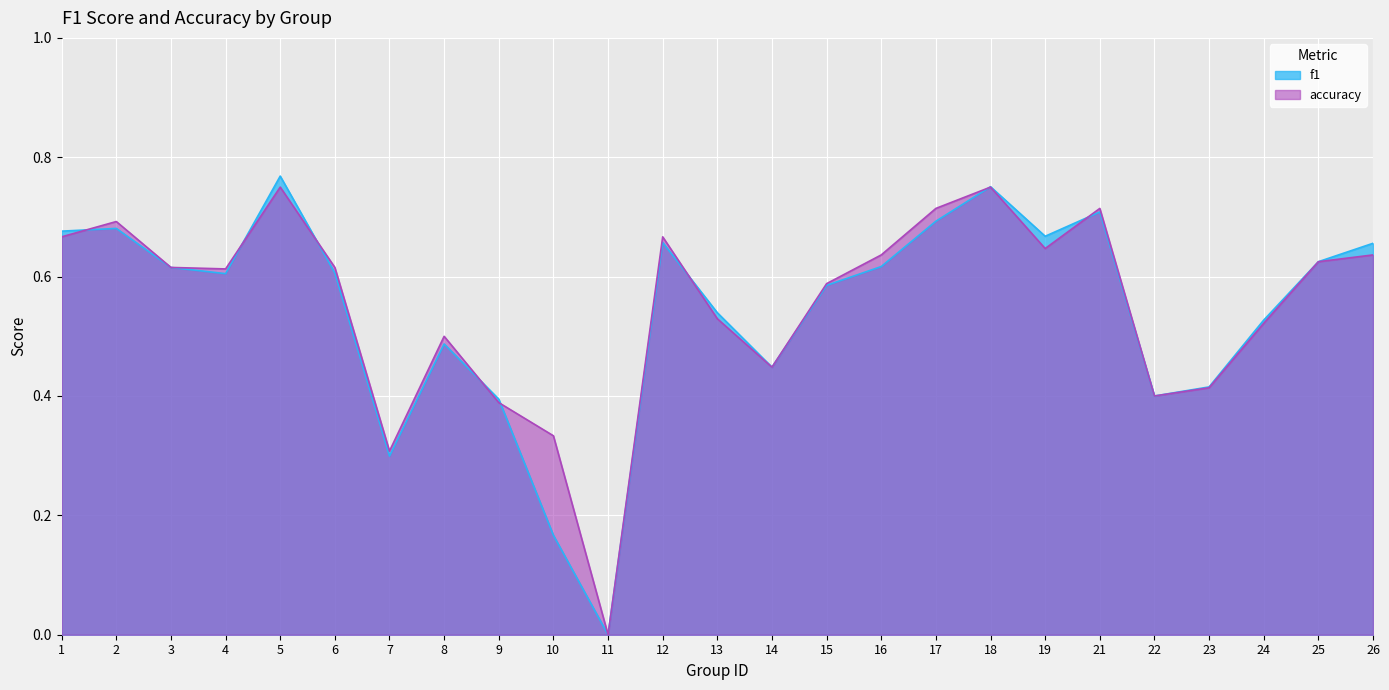

What is the difference between the accuracy values at 18 and 2?

0.1